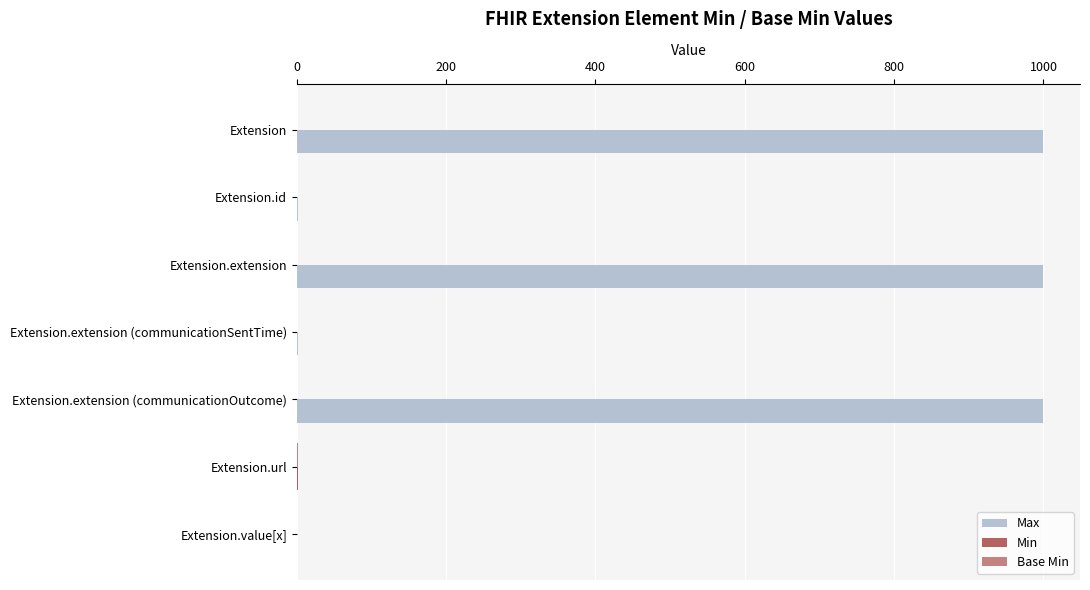

How many data points does each series have?

7